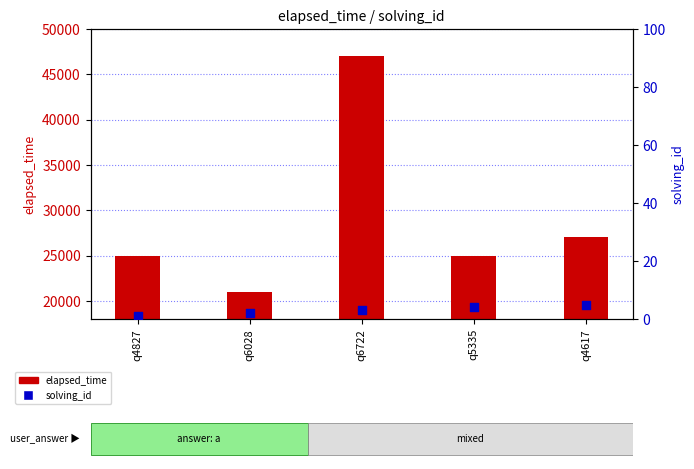

What is the total value across all series at q6722?

47003